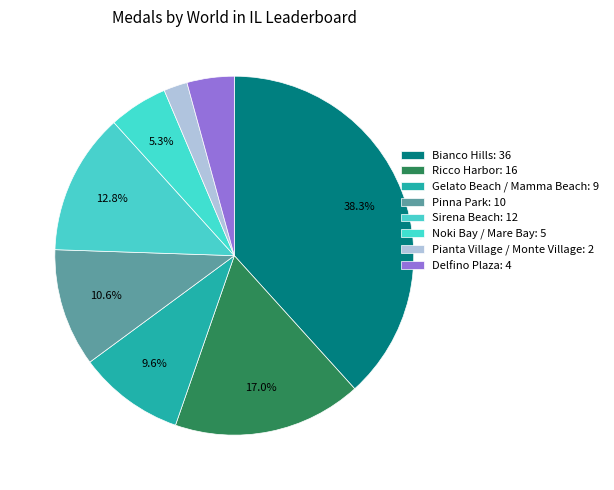

To the nearest percent, what portion does Delfino Plaza represent?

4%